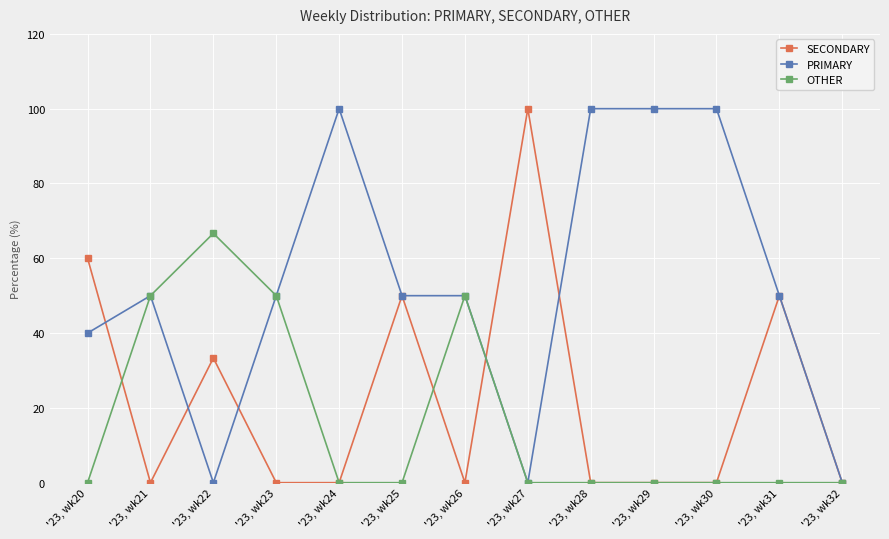

True or false: SECONDARY has a value of 50.0 at '23, wk31.

True